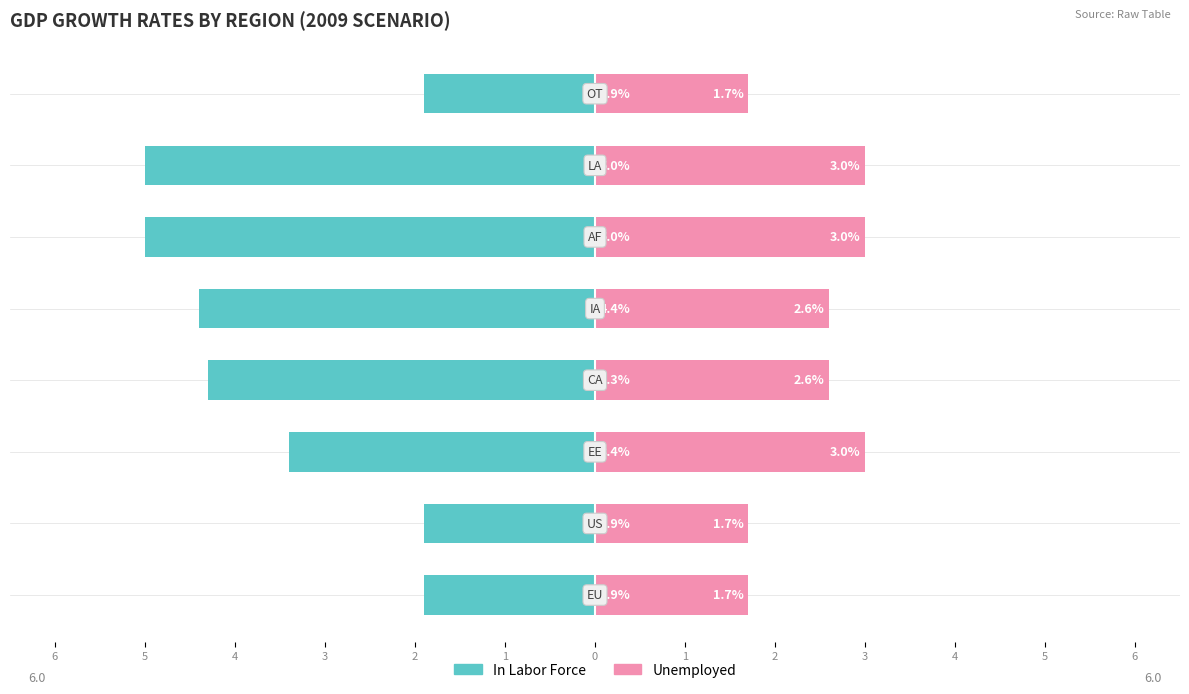

The value of In Labor Force at 1 is -3.2. True or false?

False